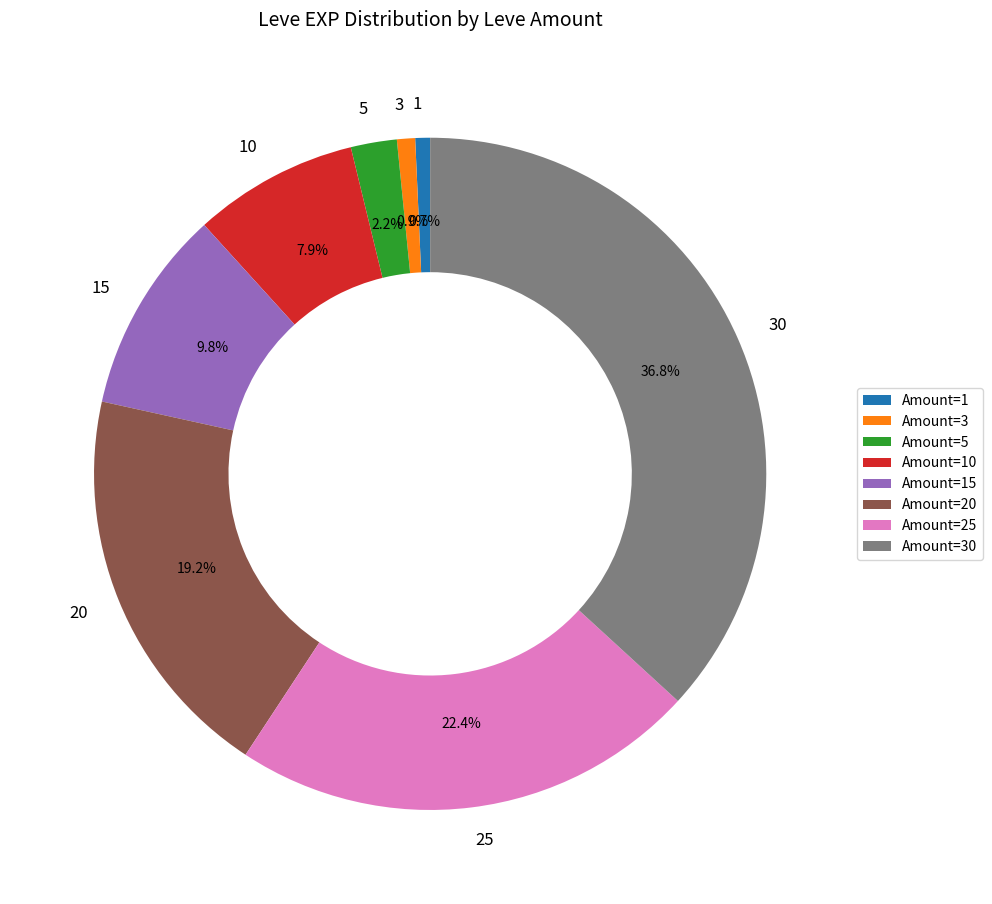

Is there a majority slice in this chart?

No